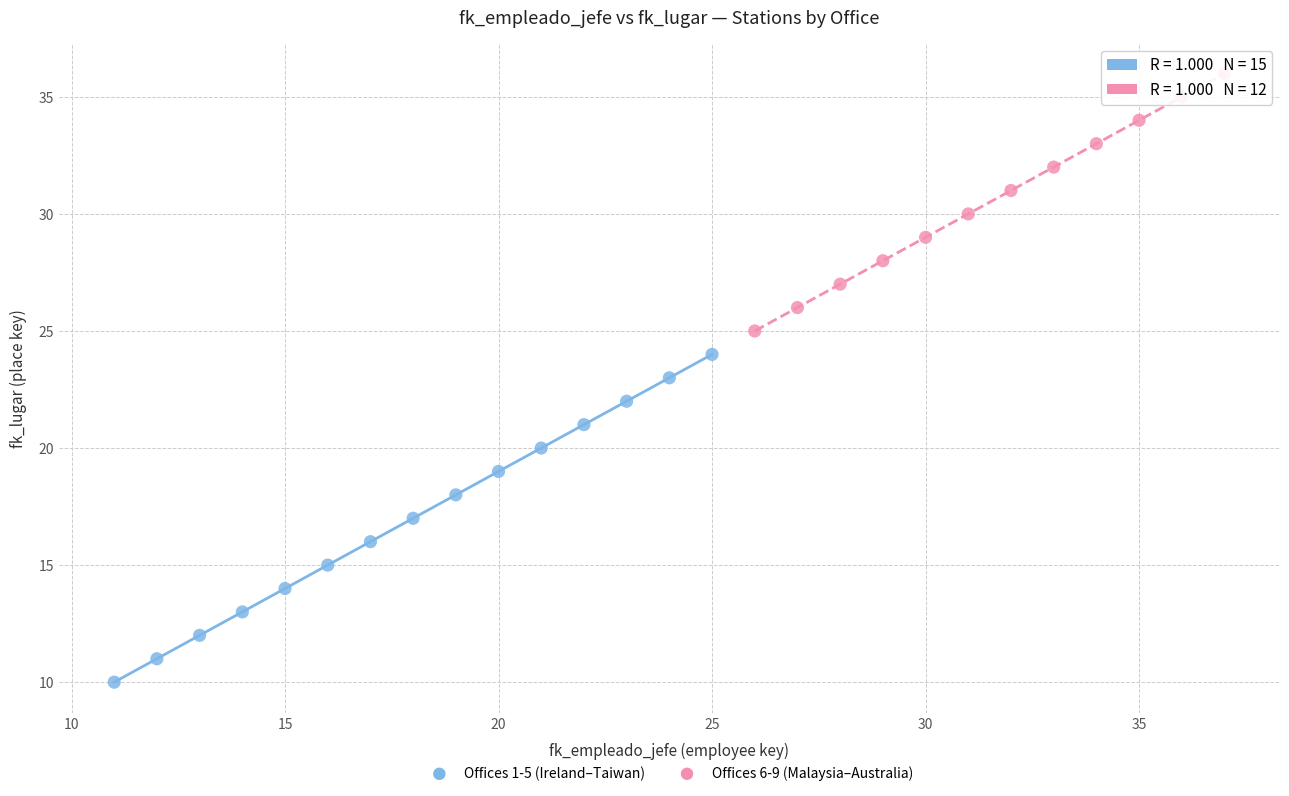

Which series reaches the maximum Y coordinate?

Offices 6-9 (Malaysia–Australia)